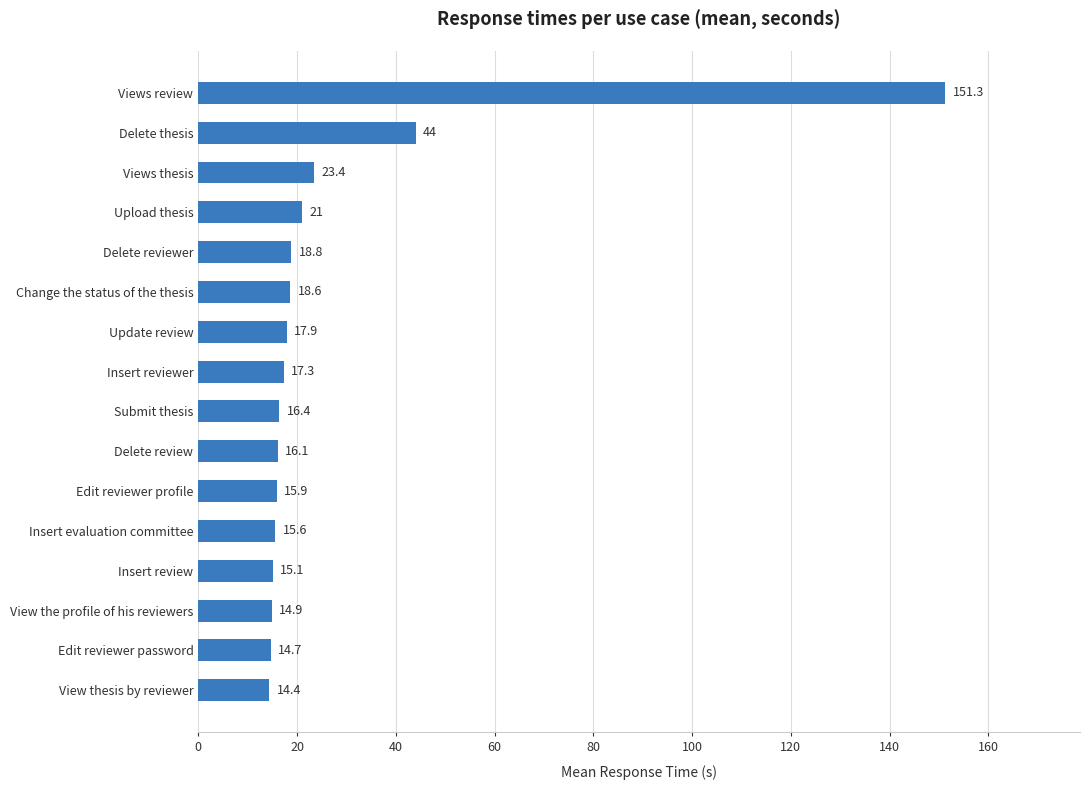

Which has a higher value, Update review or View the profile of his reviewers?

Update review